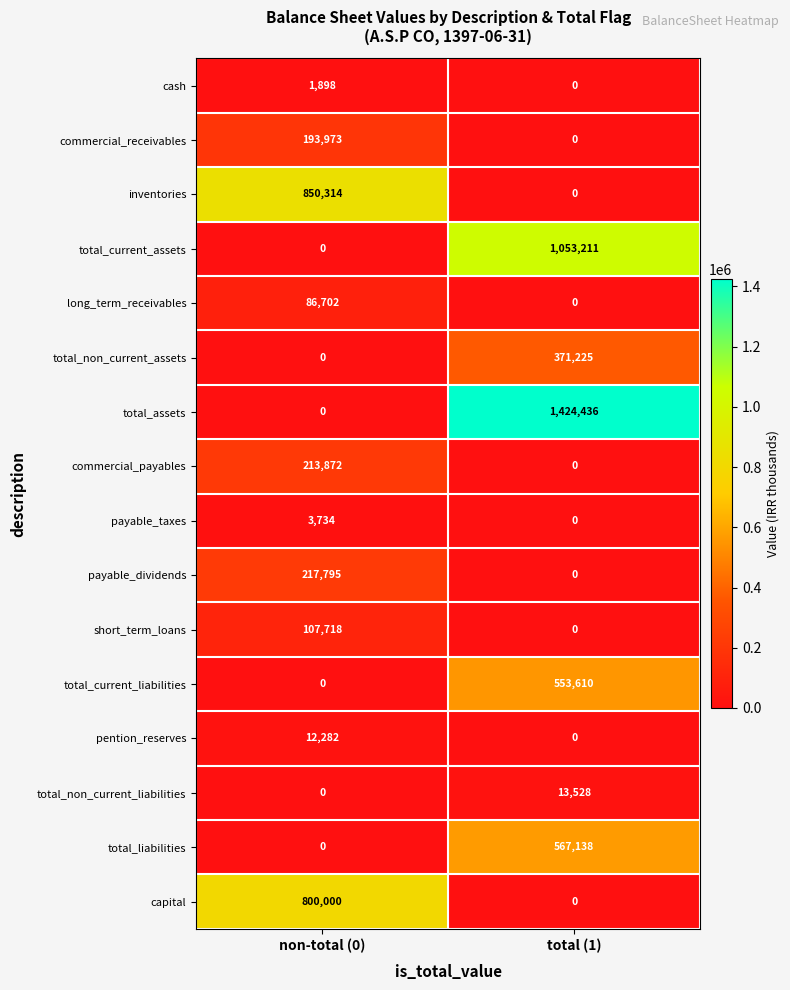

What is the total value across all series at non-total (0)?

2488288